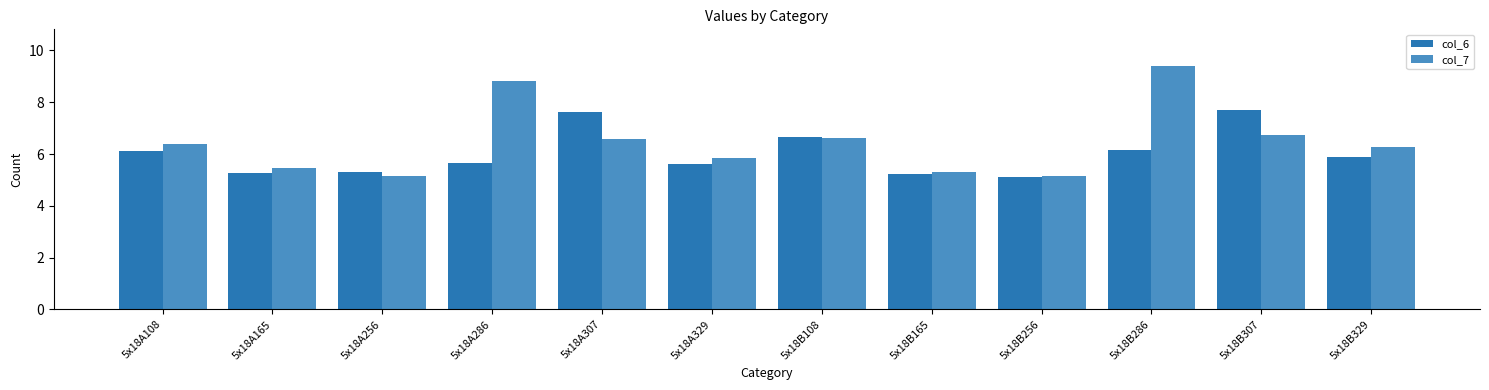

What is the label of the 10th bar from the right?

5x18A256